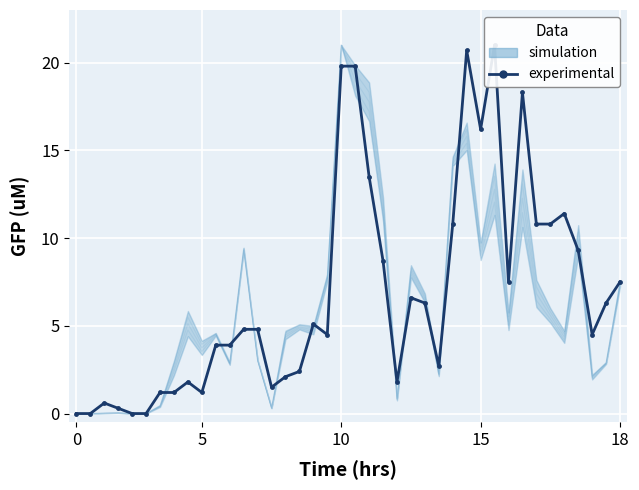

Is it true that the value at 34 is 10.8?

True